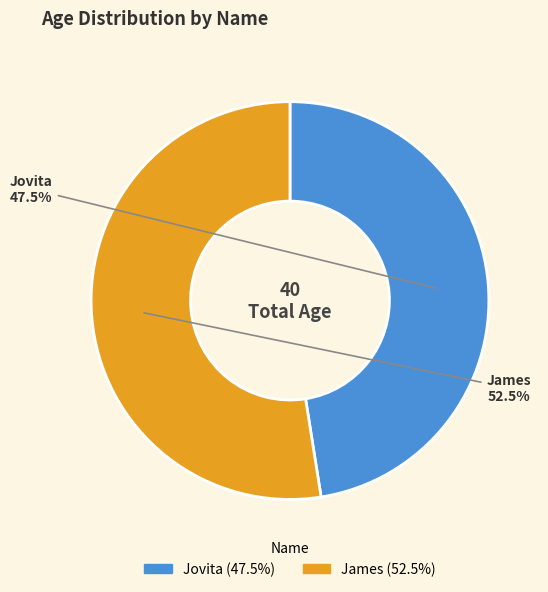

True or false: James accounts for 67% of the total.

False